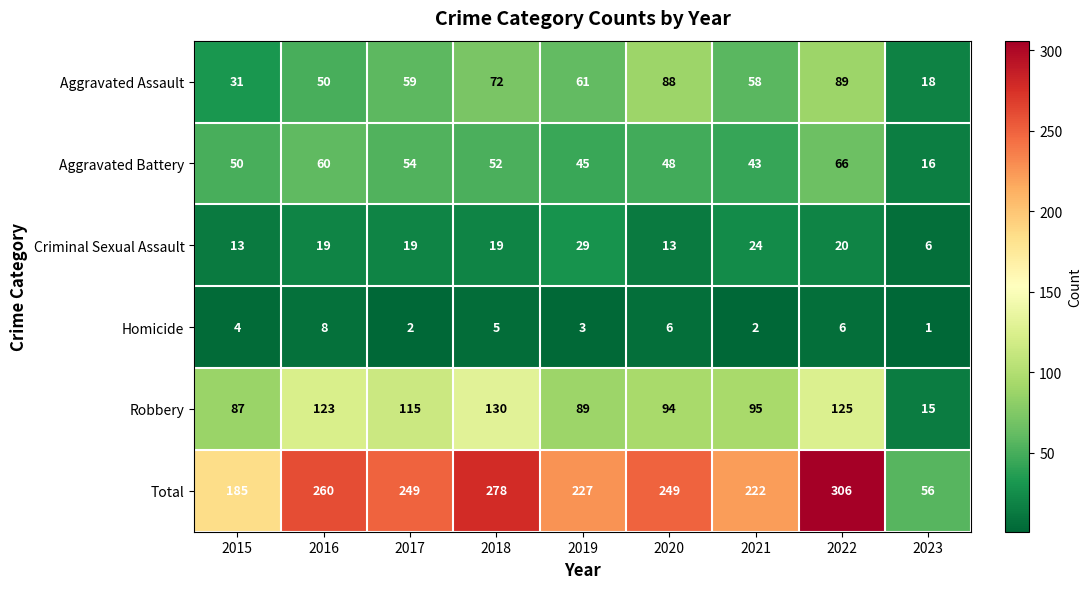

Which series has the largest total across all categories?

Total